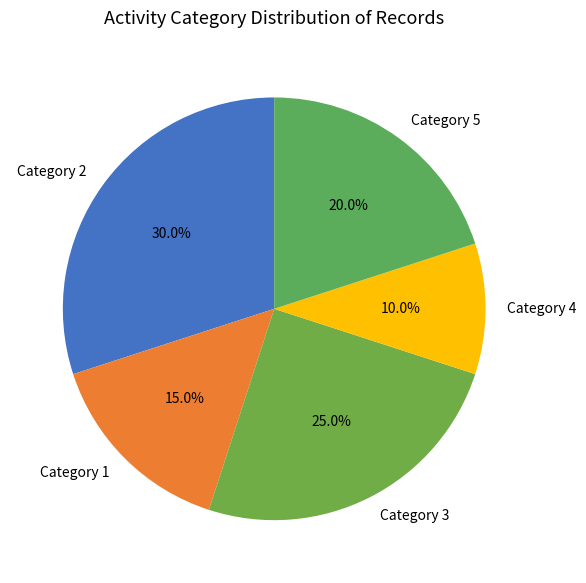

What percentage do Category 2 and Category 3 together represent?

55.0%